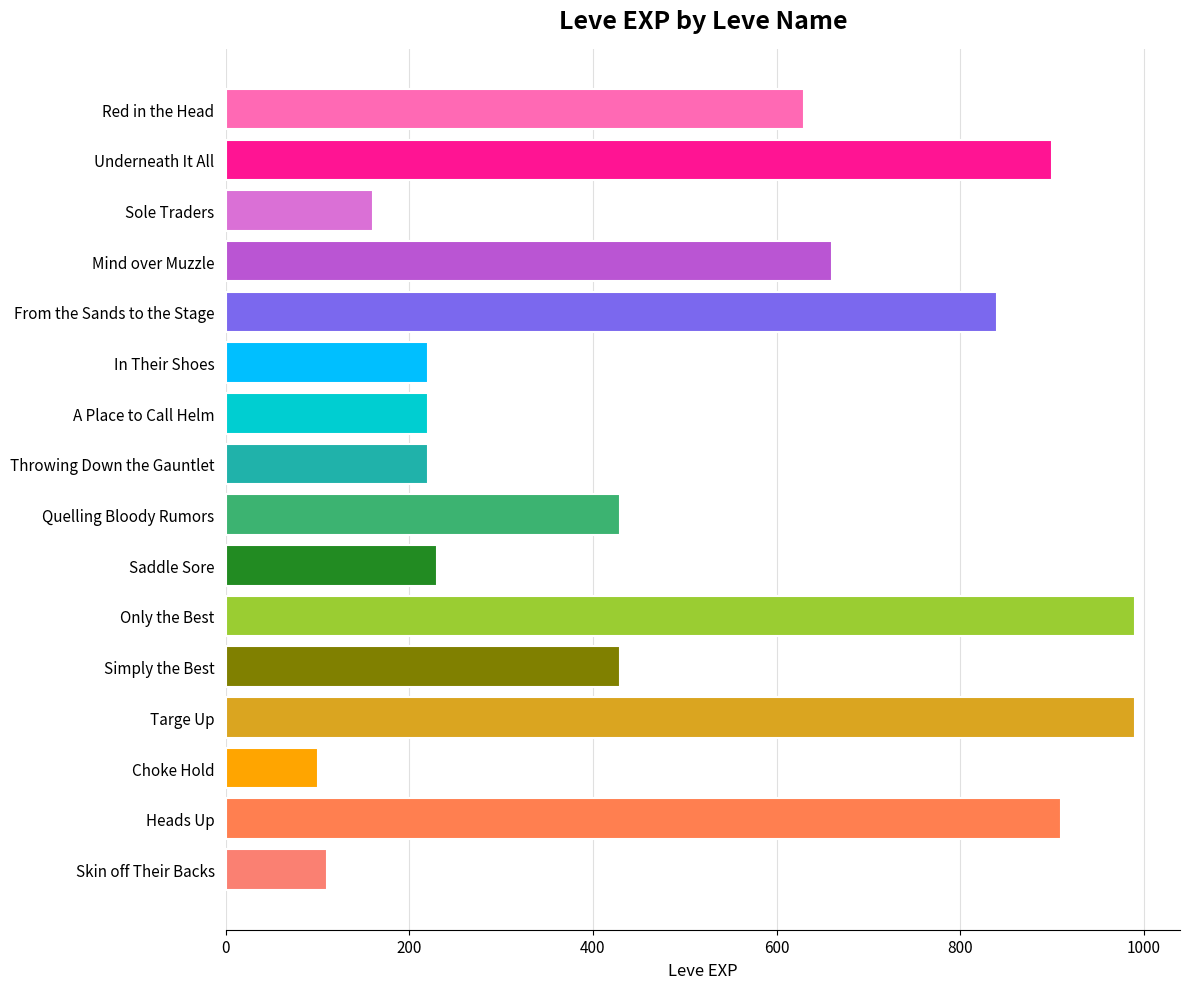

What is the sum of the values at Mind over Muzzle and Underneath It All?

1560